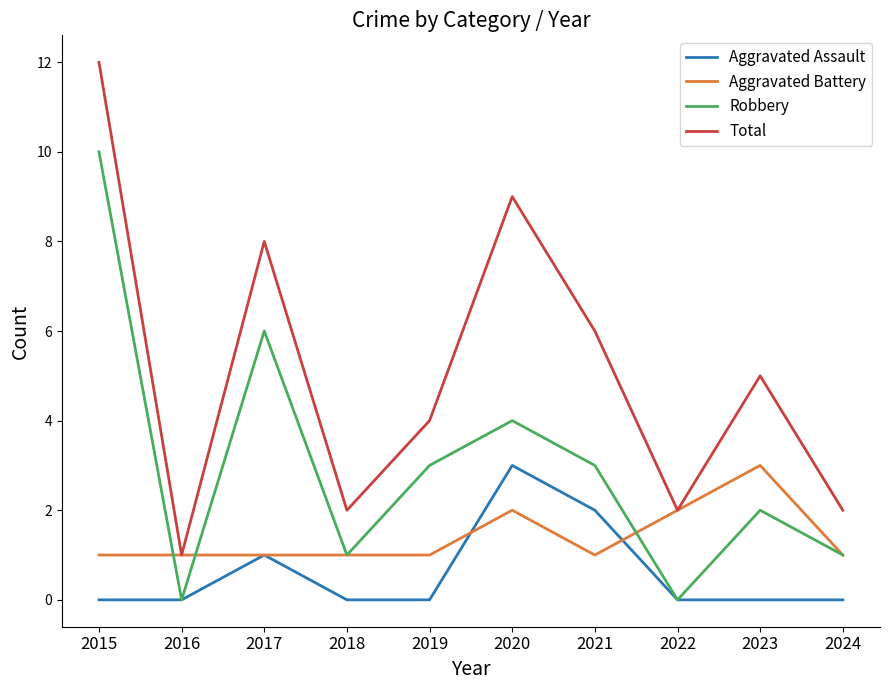

What is the total value across all series at 2024?

4